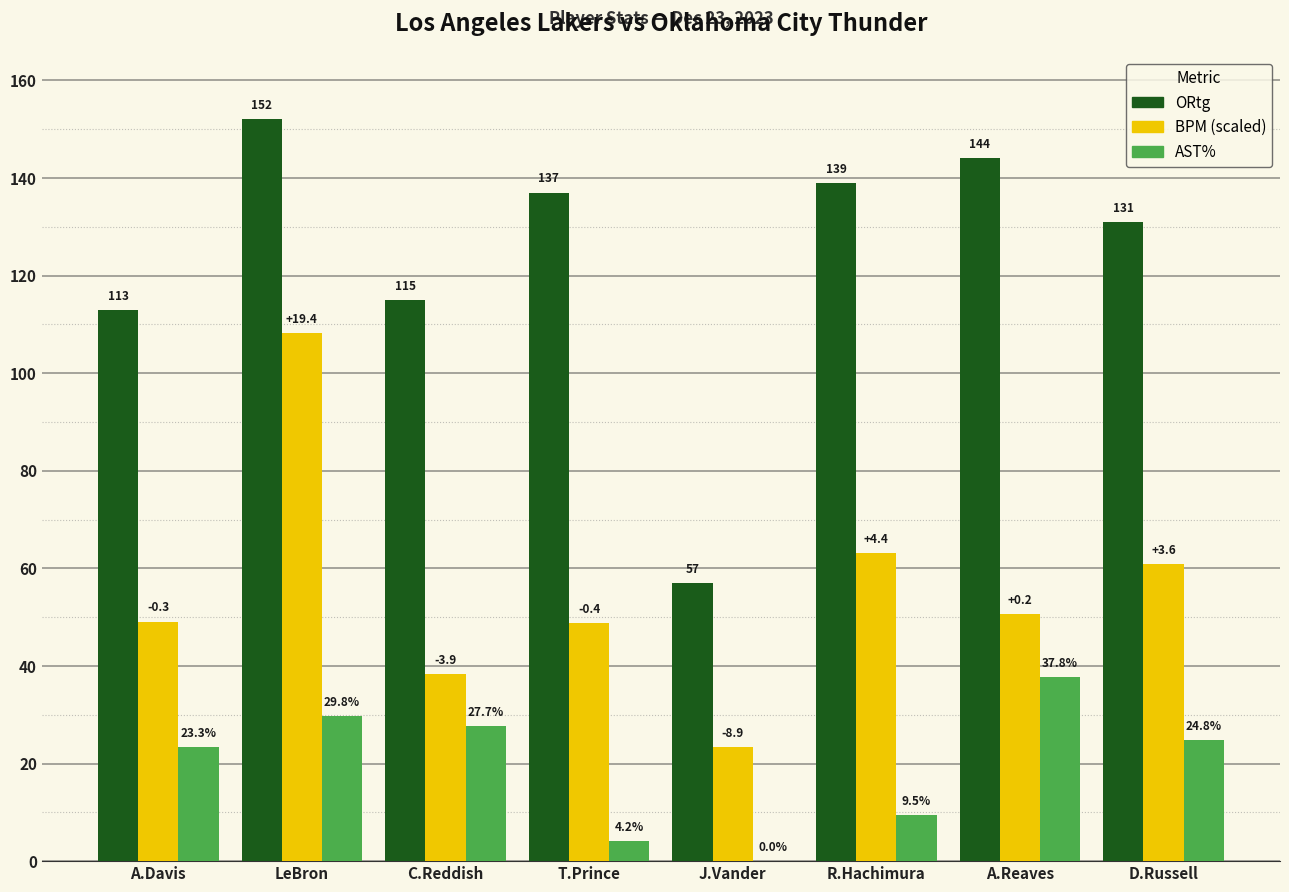

What is the total value across all series at A.Reaves?

232.4